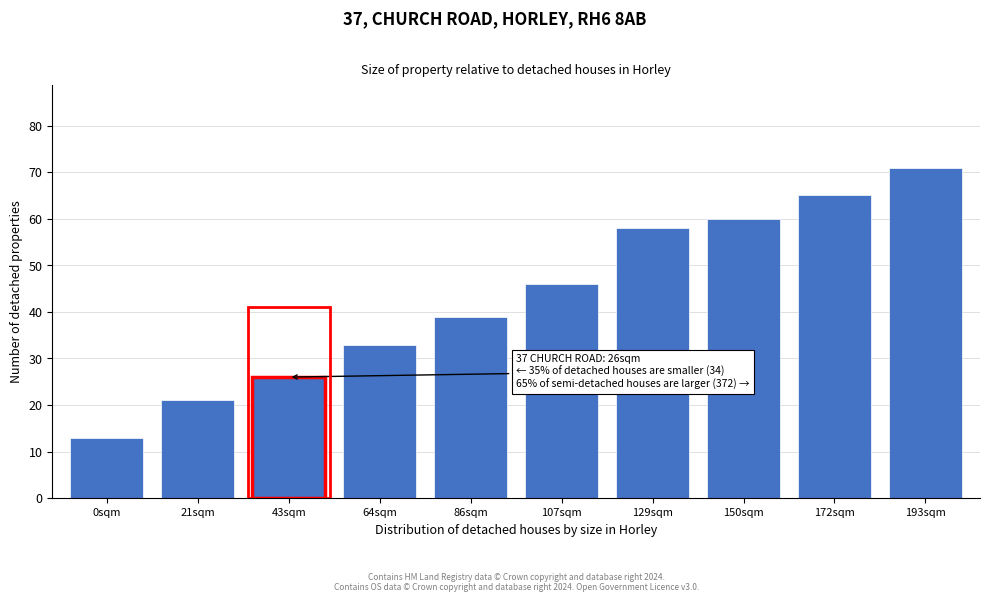

Reading right to left, transcribe all the data shown in this chart.

193sqm=71	172sqm=65	150sqm=60	129sqm=58	107sqm=46	86sqm=39	64sqm=33	43sqm=26	21sqm=21	0sqm=13